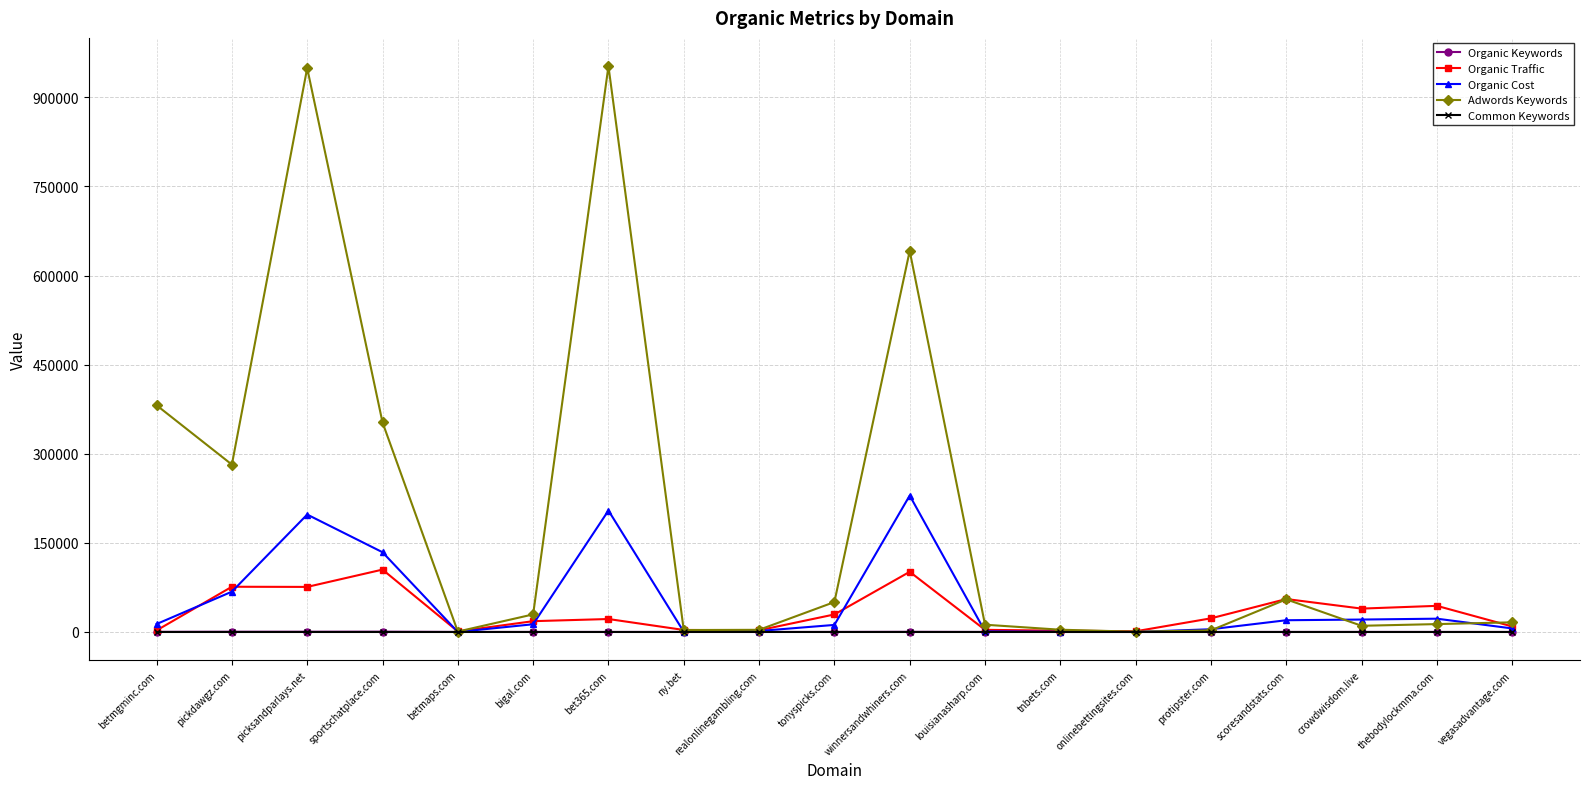

Is this an area chart (filled region under the line)?

No